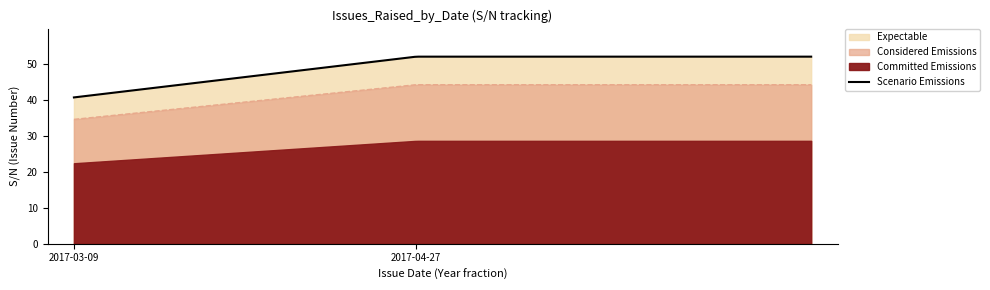

What is the highest value of the Scenario Emissions series?

52.0